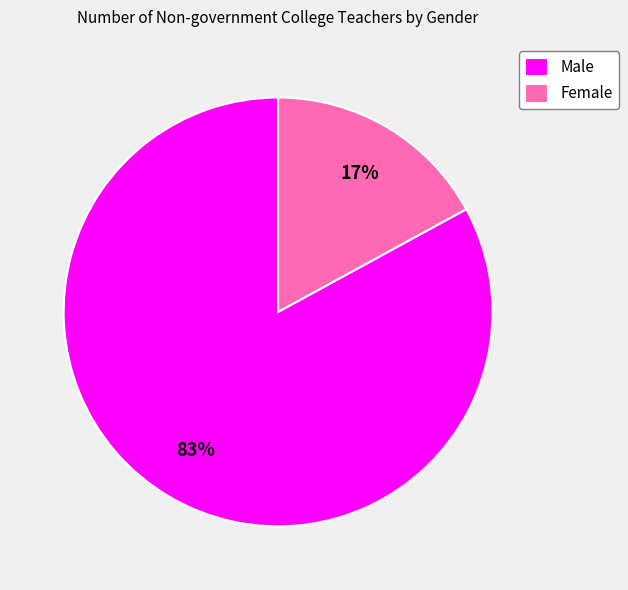

Between Male and Female, which is larger?

Male